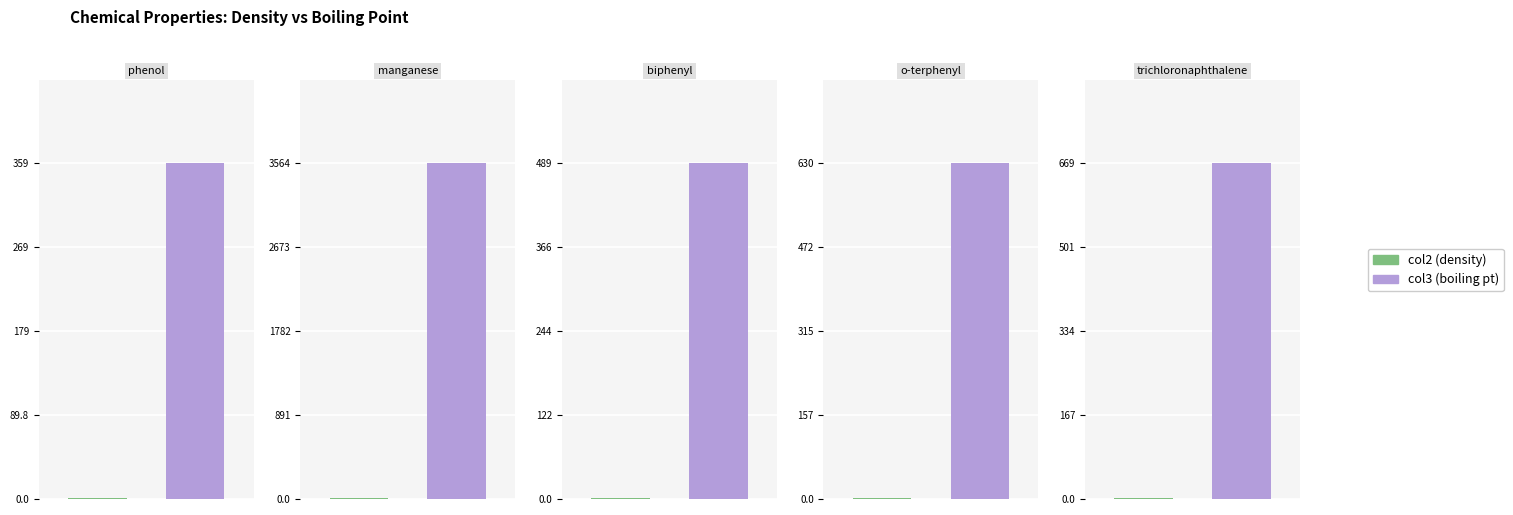

Rank the series at biphenyl from lowest to highest value.

col2 (density), col3 (boiling pt)